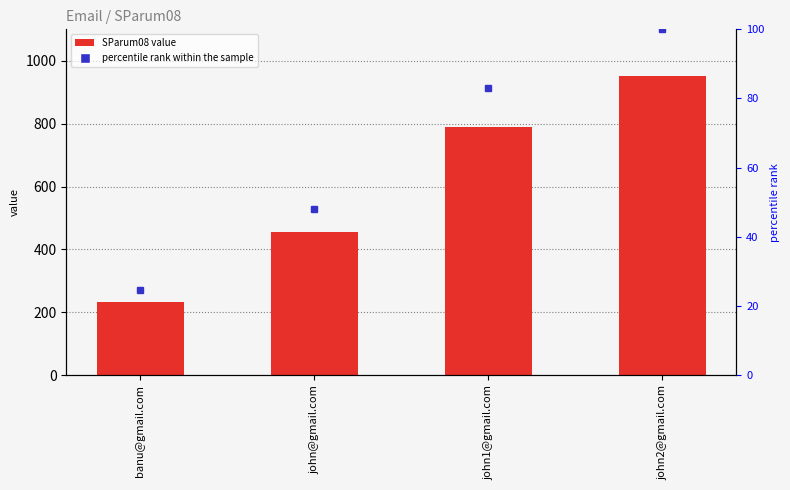

How many categories are shown in the chart?

4